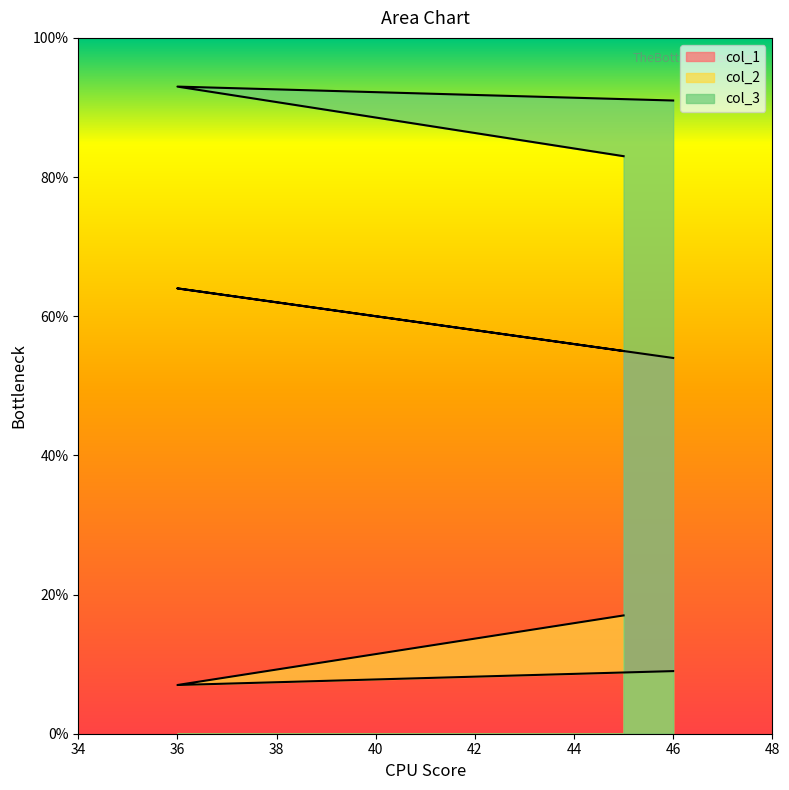

Rank the series by their maximum value, from lowest to highest.

col_2, col_1, col_3